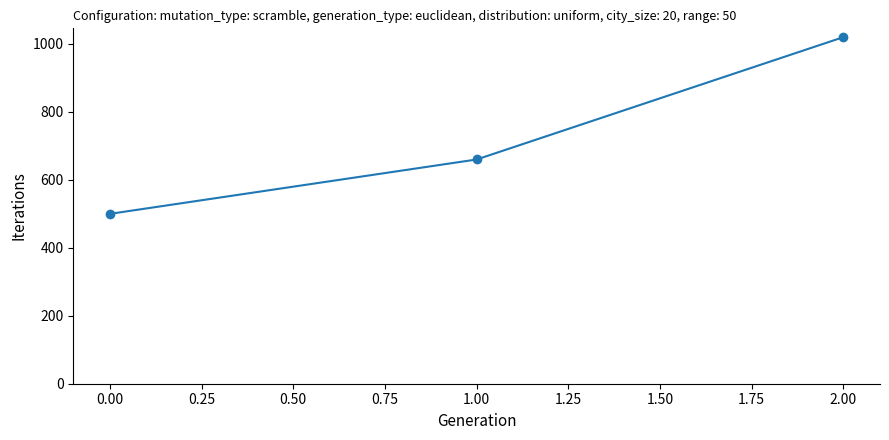

What value does the data have at 2.00, to the nearest 10?

1020